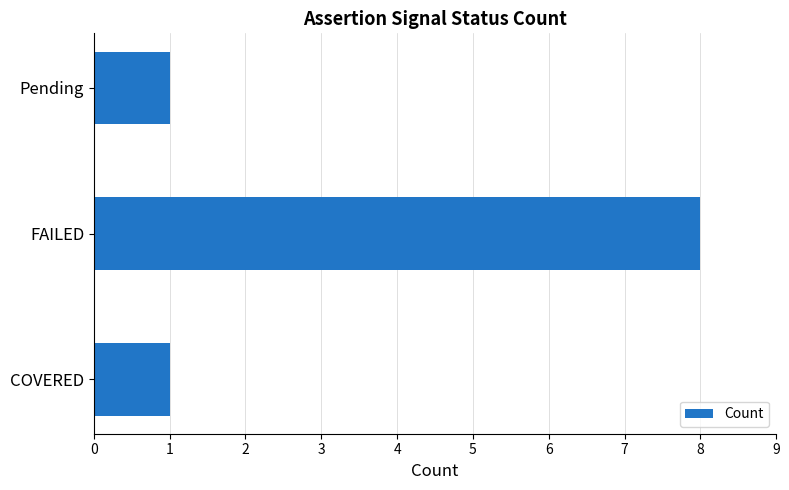

What is the difference between the maximum and second lowest values?

7